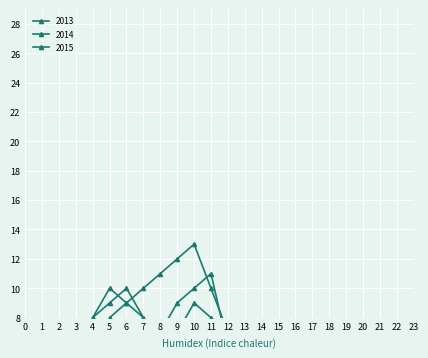

What is the smallest value displayed?

8